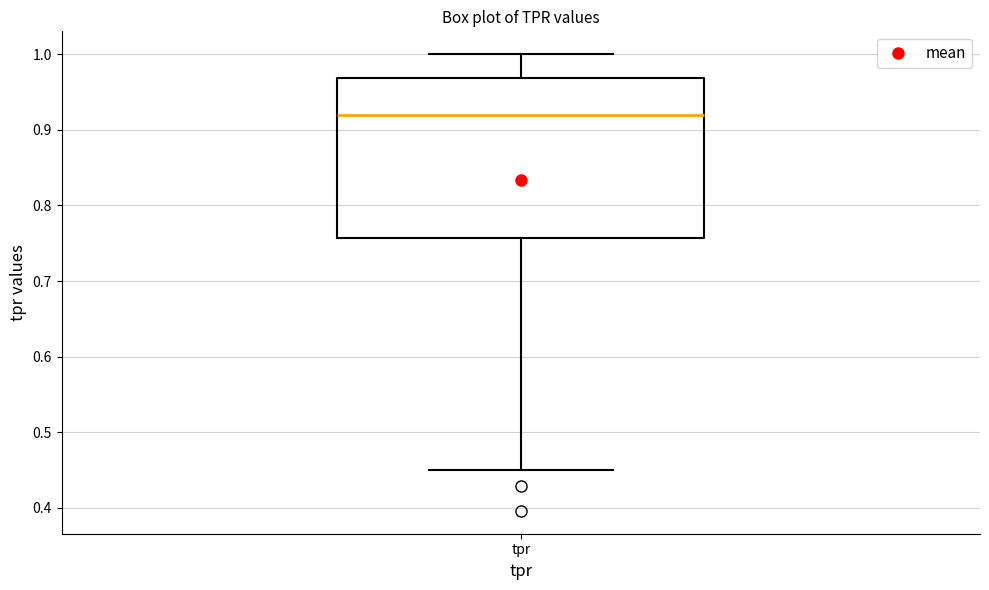

Transcribe this box plot: give where the median line is, the range the box spans, and where the two whiskers end, as read against the y-axis. The values are not printed on the chart, so give them approximately, as read against the axis.

median 0.92, box 0.76 to 0.97, whiskers 0.45 to 1.00